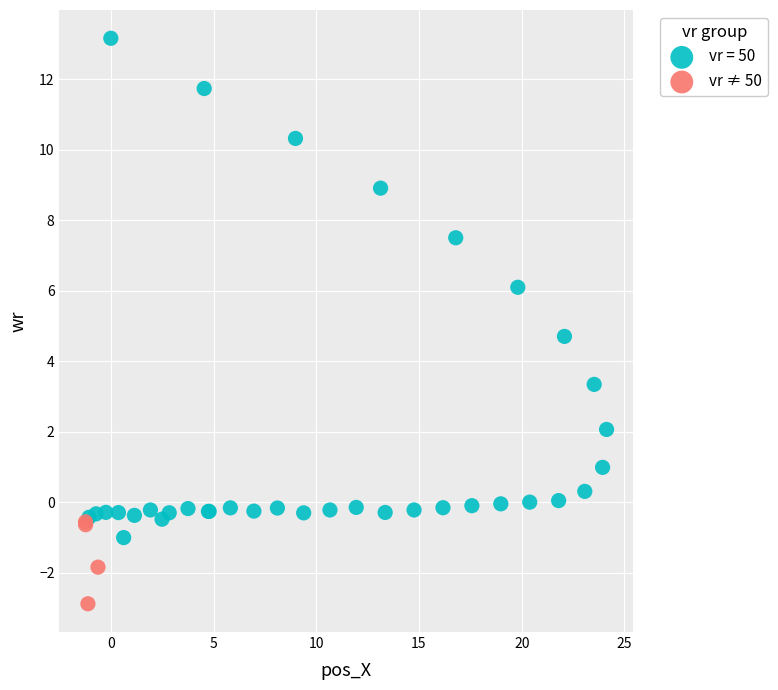

Which series has the widest spread of Y values?

vr = 50